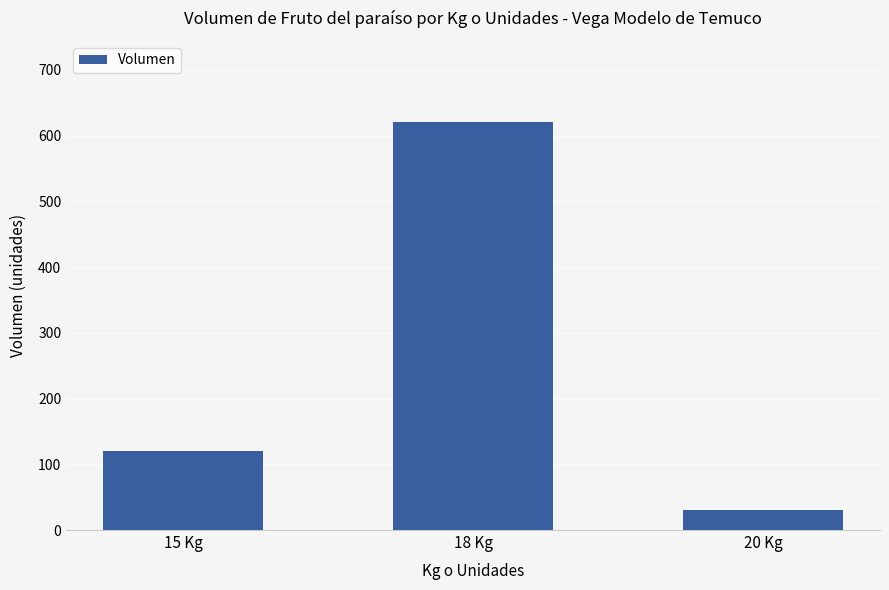

What is the difference between the second highest and minimum values?

90